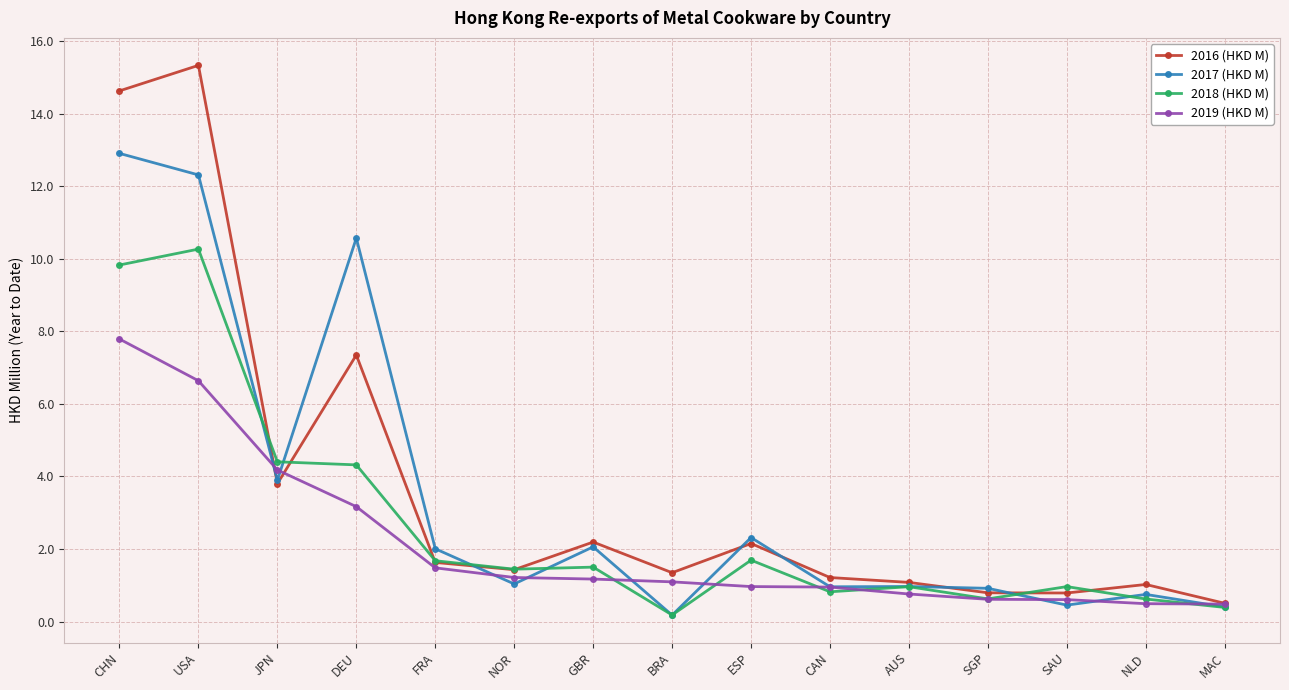

Which series has the widest spread of values?

2016 (HKD M)